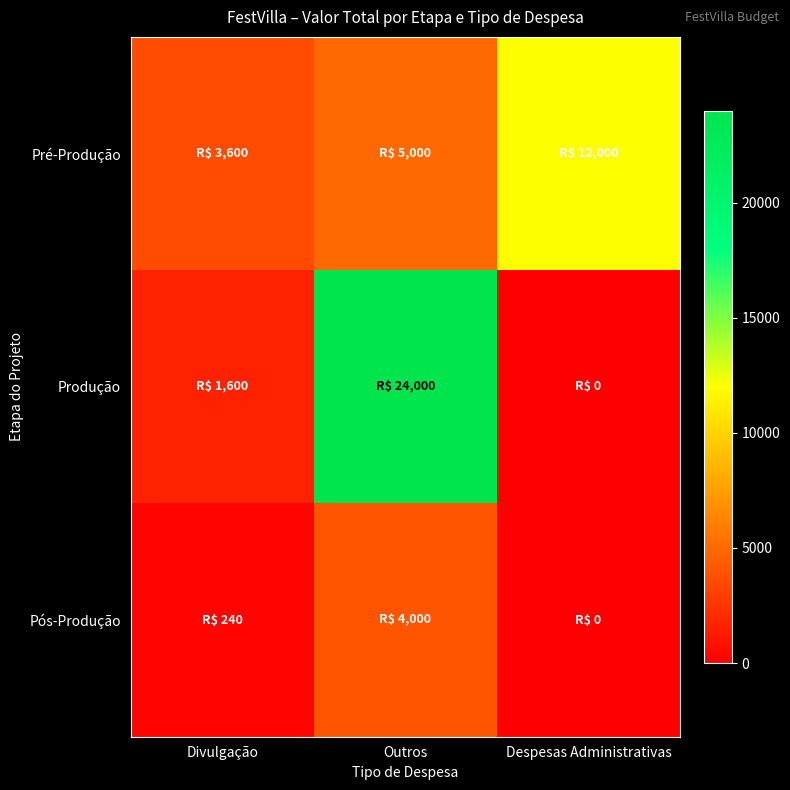

Between Divulgação and Despesas Administrativas, which series saw the biggest shift?

Pré-Produção